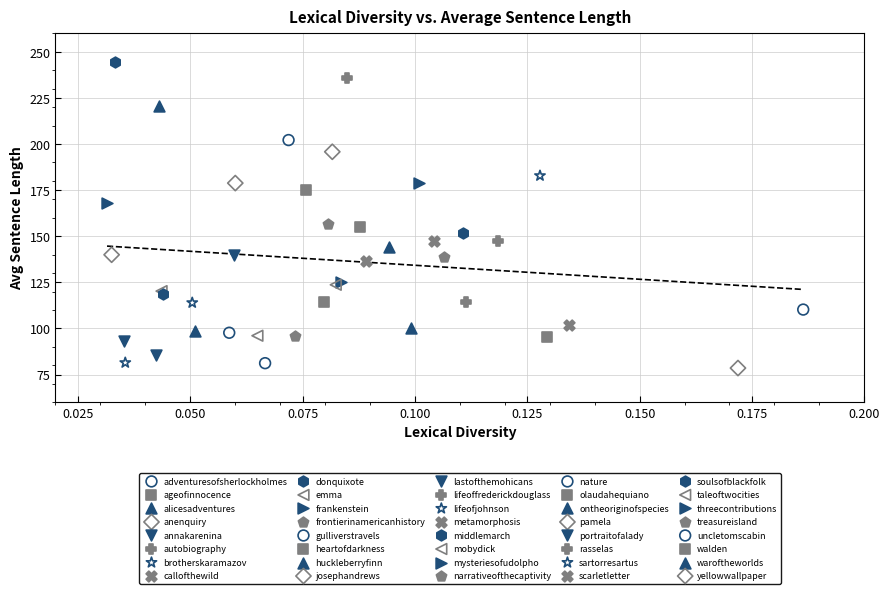

What are all the series names shown in the legend?

adventuresofsherlockholmes, ageofinnocence, alicesadventures, anenquiry, annakarenina, autobiography, brotherskaramazov, callofthewild, donquixote, emma, frankenstein, frontierinamericanhistory, gulliverstravels, heartofdarkness, huckleberryfinn, josephandrews, lastofthemohicans, lifeoffrederickdouglass, lifeofjohnson, metamorphosis, middlemarch, mobydick, mysteriesofudolpho, narrativeofthecaptivity, nature, olaudahequiano, ontheoriginofspecies, pamela, portraitofalady, rasselas, sartorresartus, scarletletter, soulsofblackfolk, taleoftwocities, threecontributions, treasureisland, uncletomscabin, walden, waroftheworlds, yellowwallpaper